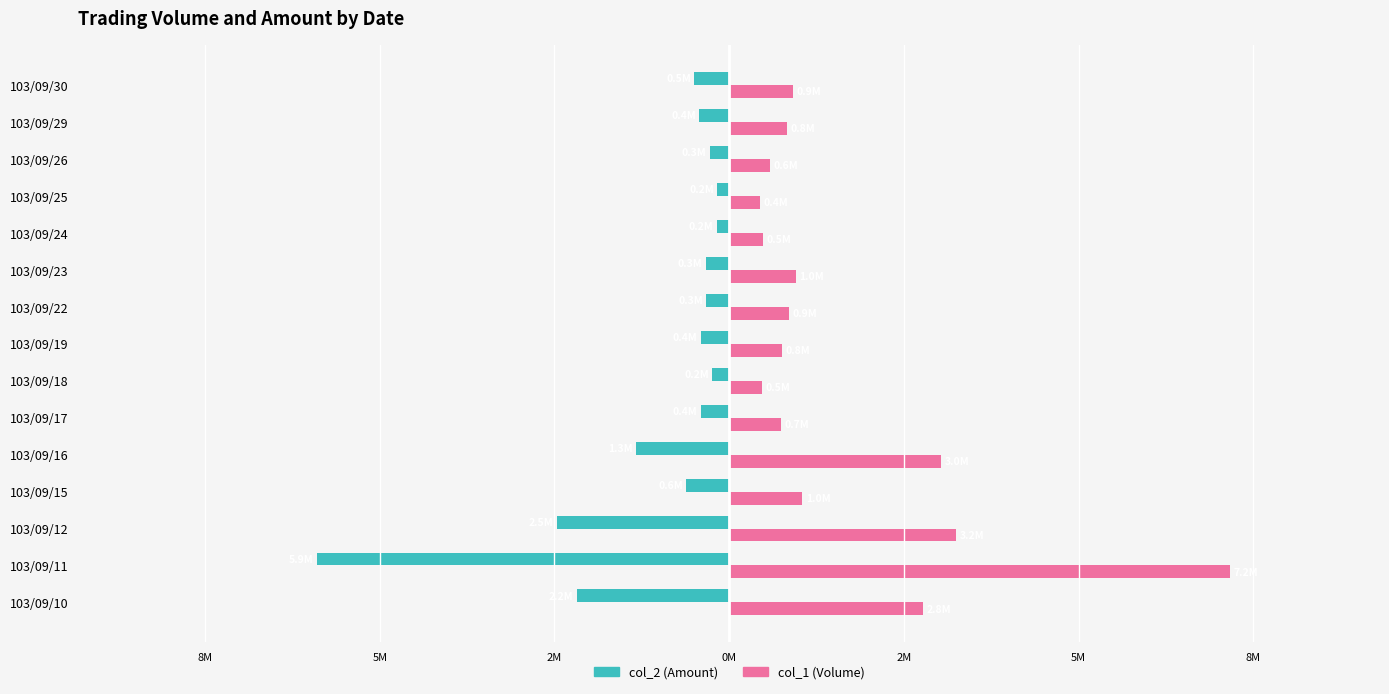

What are all the series names shown in the legend?

col_2 (Amount), col_1 (Volume)